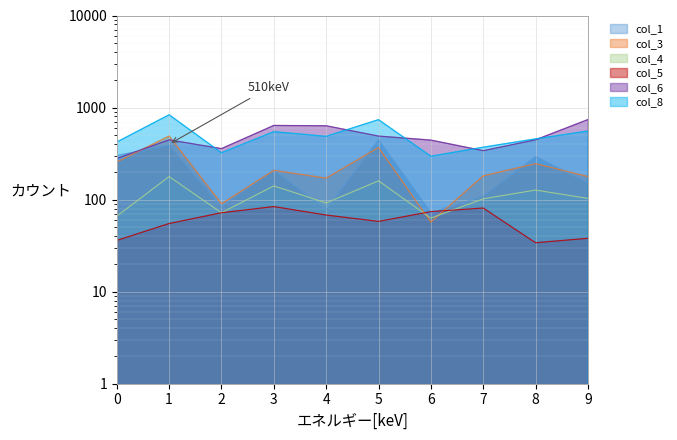

How many interior local valleys does the col_6 series have?

2